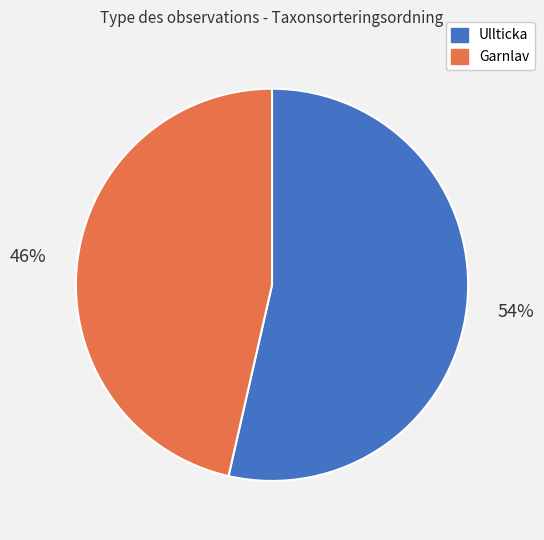

To the nearest percent, what is the average slice percentage?

50%